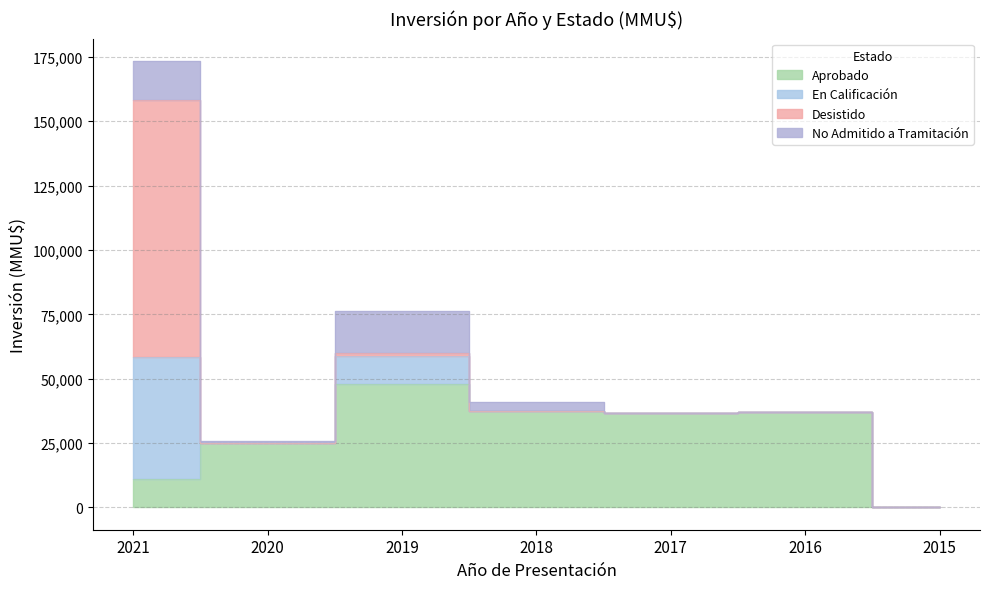

Which label corresponds to the largest value in the chart?

2021